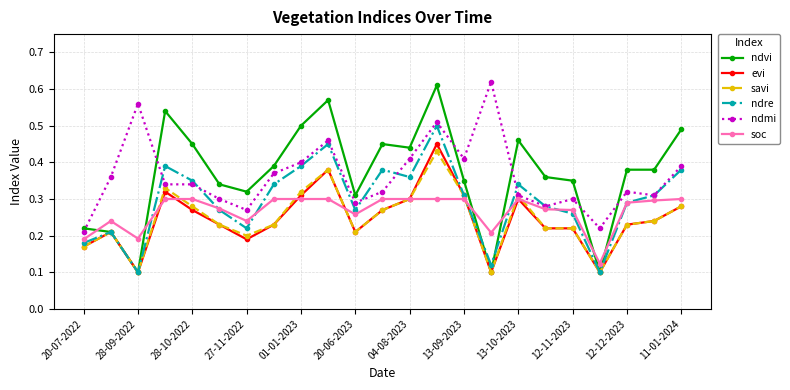

At how many categories does at least one series exceed 0?

23